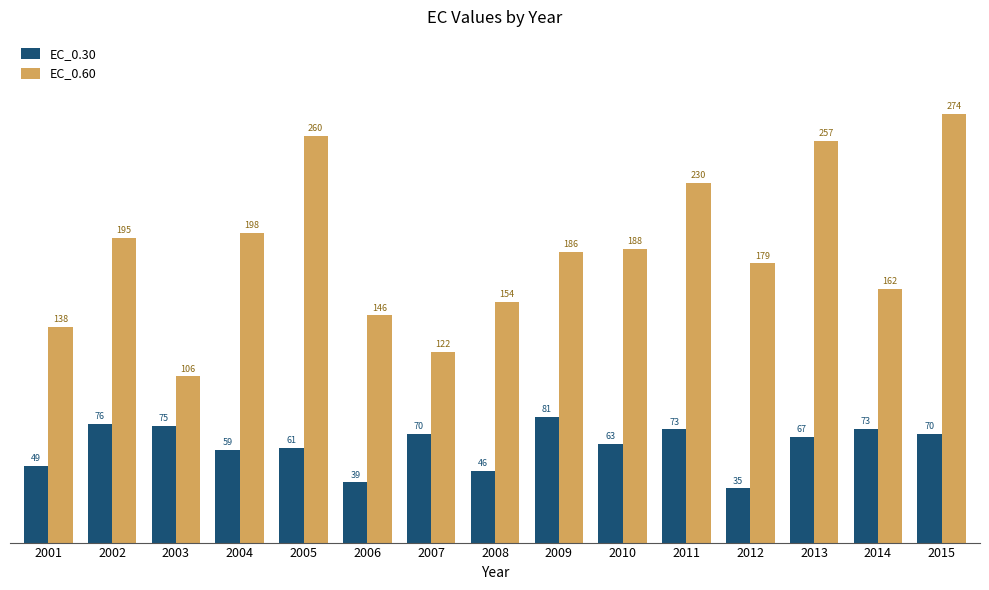

At how many categories does at least one series exceed 115?

14